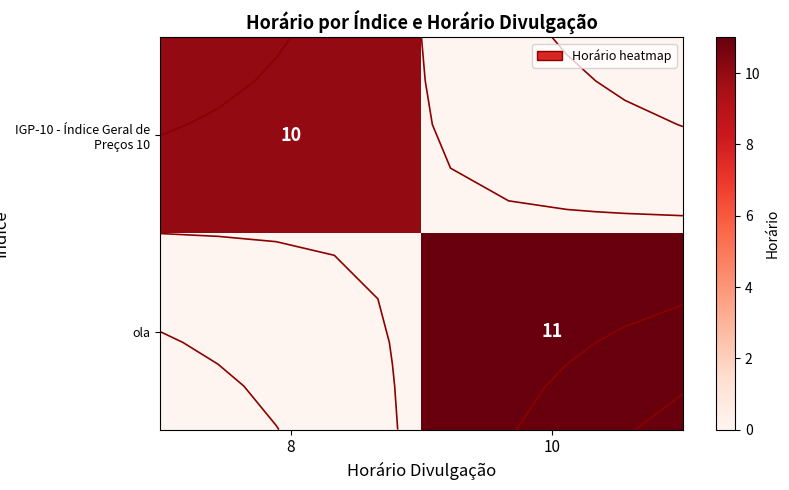

Count the IGP-10 - Índice Geral de Preços 10 values in the range 0 to 10.

2